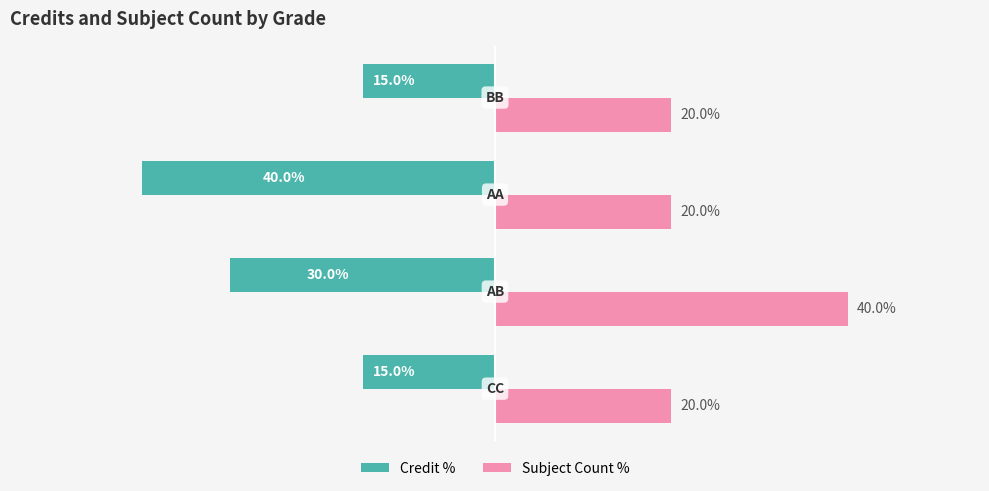

Which series has the widest spread of values?

Credit %